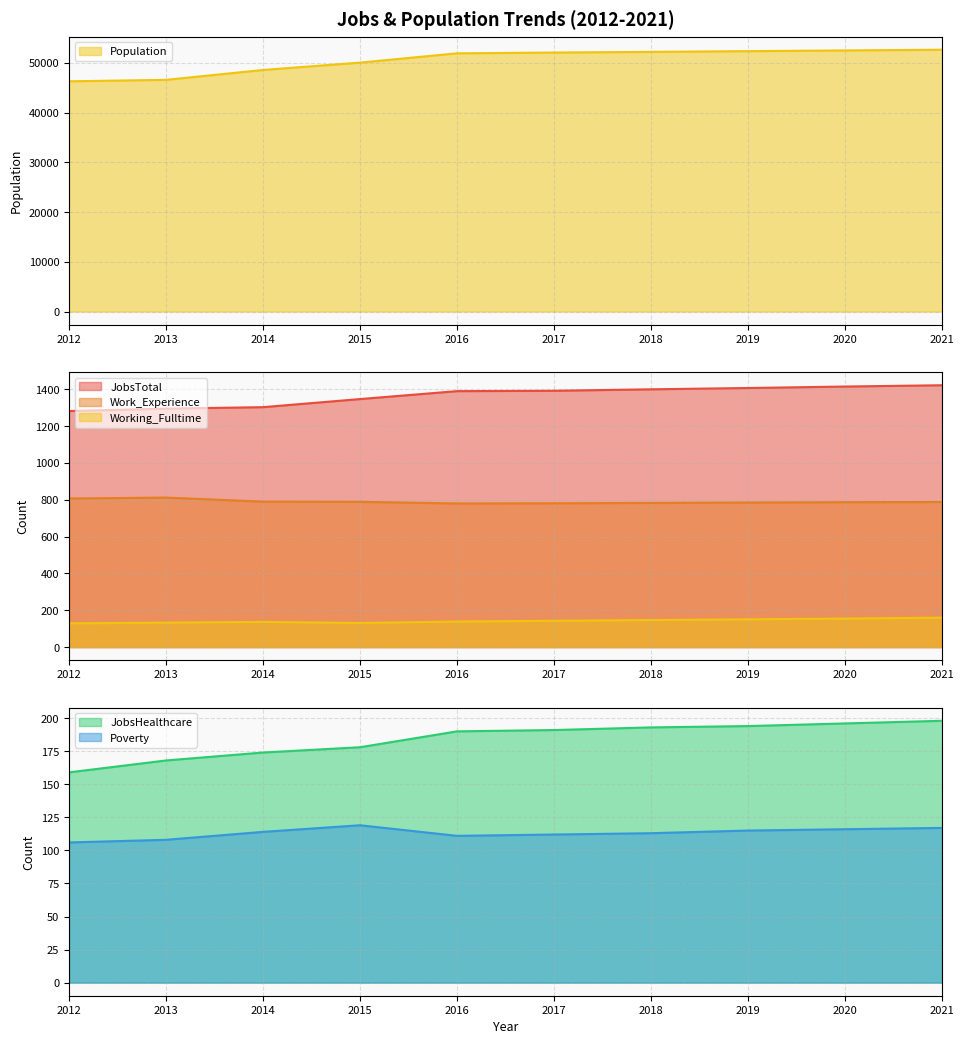

Reading left to right, what are all the values shown in this chart?

JobsTotal: 2012=1282	2013=1295	2014=1303	2015=1347	2016=1390	2017=1392	2018=1400	2019=1407	2020=1415	2021=1422
JobsHealthcare: 2012=159	2013=168	2014=174	2015=178	2016=190	2017=191	2018=193	2019=194	2020=196	2021=198
Population: 2012=46300	2013=46590	2014=48576	2015=50058	2016=51925	2017=52082	2018=52218	2019=52363	2020=52507	2021=52651
Poverty: 2012=106	2013=108	2014=114	2015=119	2016=111	2017=112	2018=113	2019=115	2020=116	2021=117
Work_Experience: 2012=807	2013=812	2014=790	2015=789	2016=780	2017=781	2018=783	2019=785	2020=787	2021=788
Working_Fulltime: 2012=129	2013=133	2014=137	2015=131	2016=139	2017=143	2018=147	2019=151	2020=155	2021=160